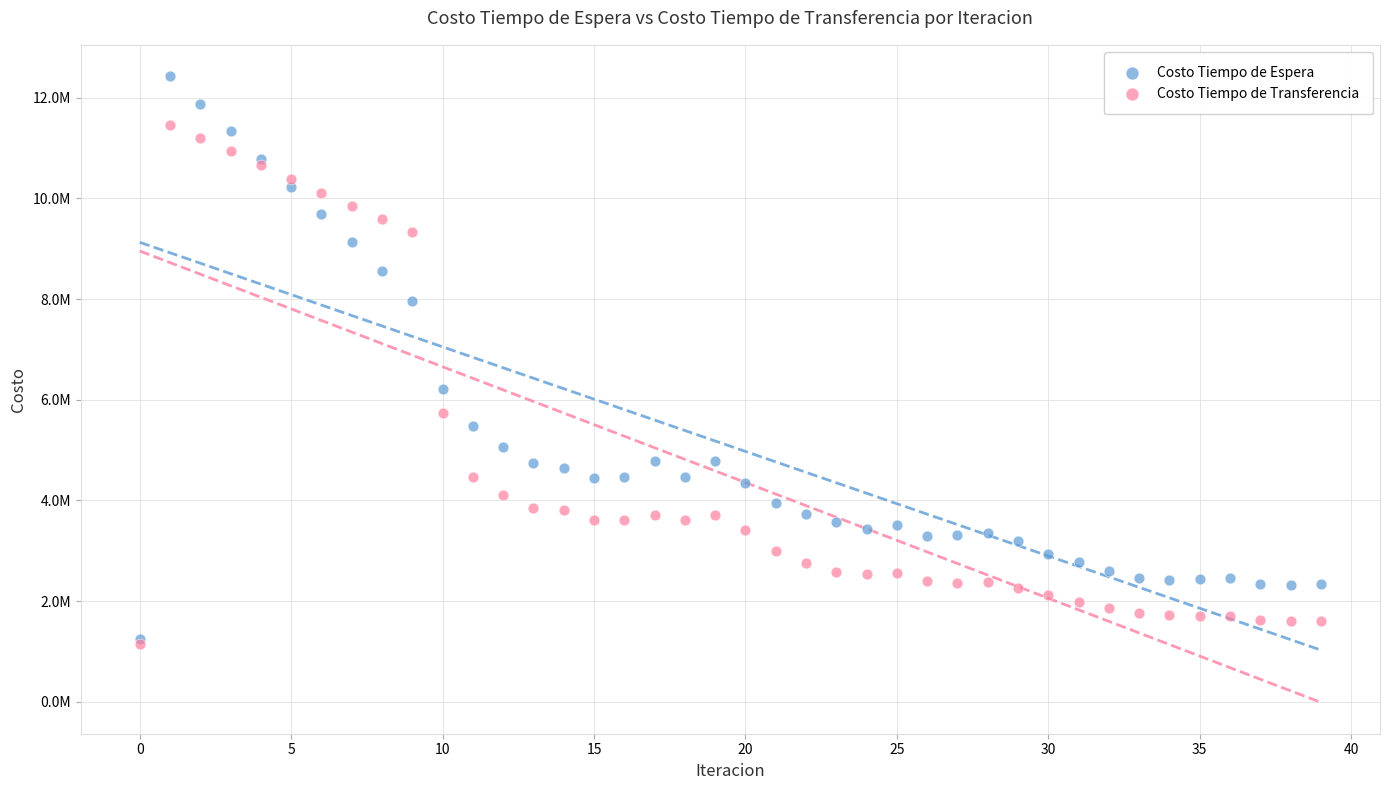

What are all the series names shown in the legend?

Costo Tiempo de Espera, Costo Tiempo de Transferencia